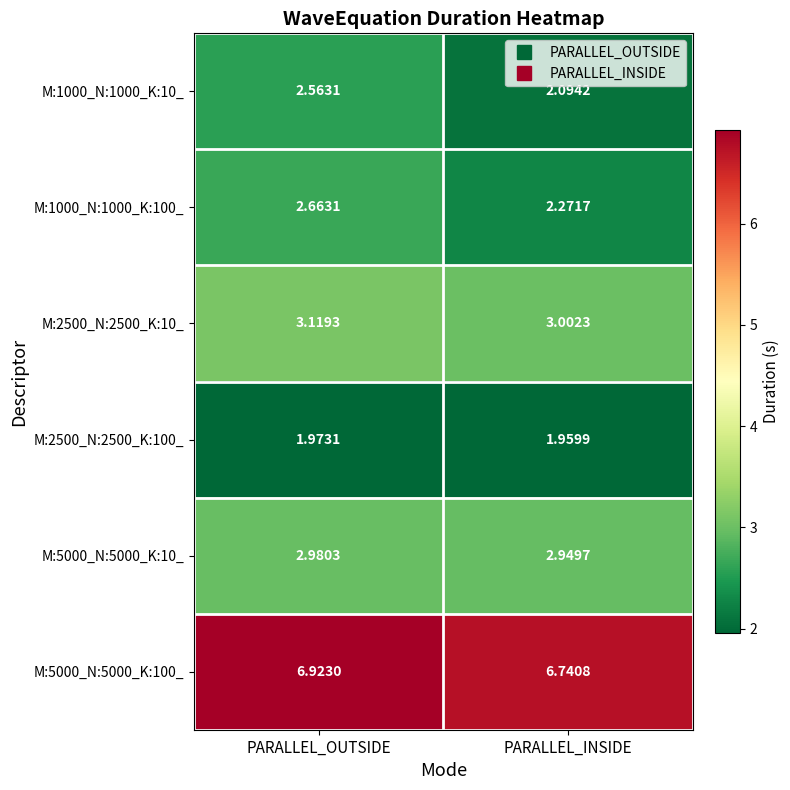

At which category is the sum across all series the highest?

PARALLEL_OUTSIDE